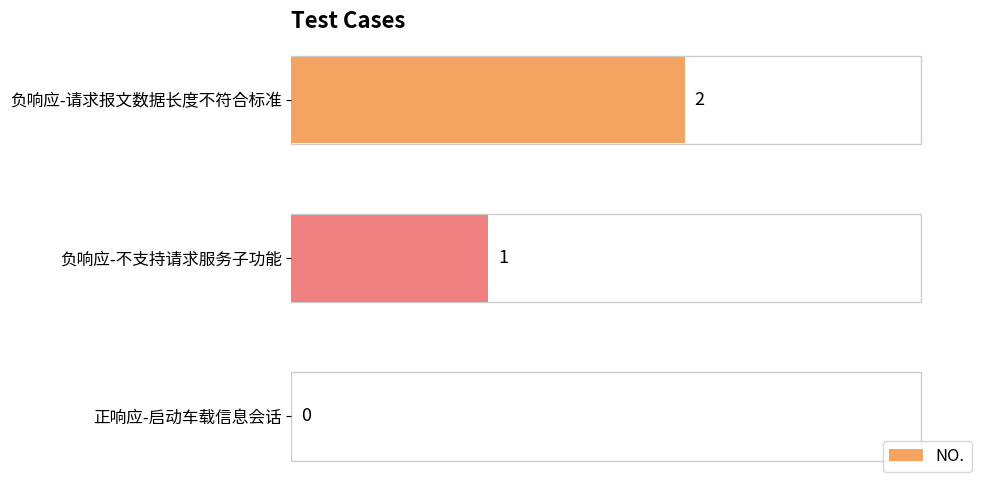

The value at 负响应-不支持请求服务子功能 is 2. True or false?

False